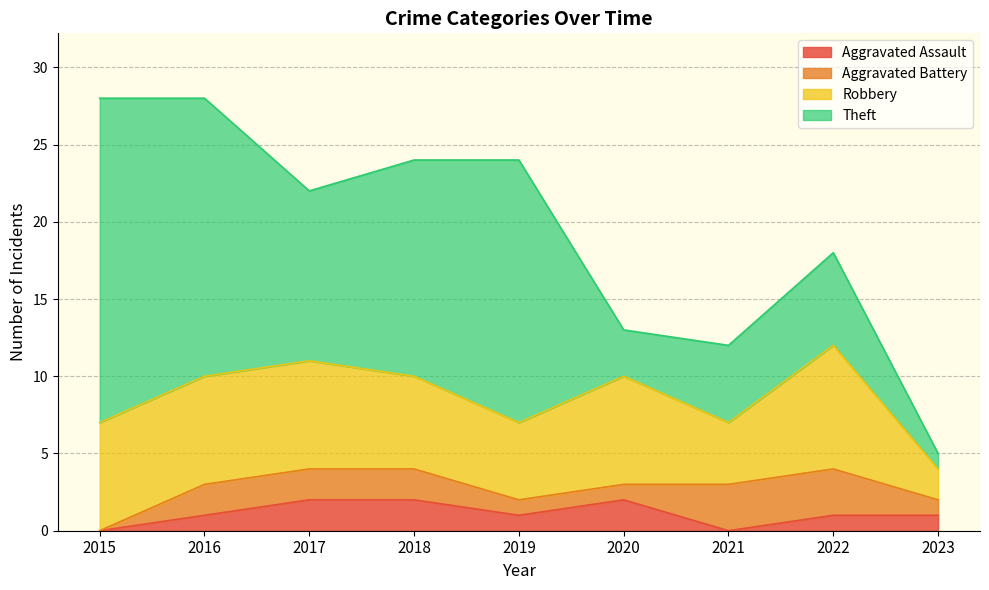

How many positive values does the Aggravated Assault series have?

7